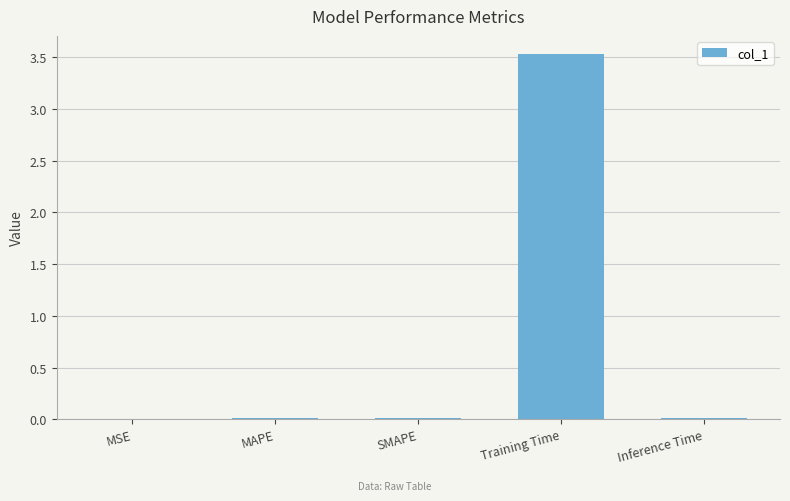

Are the bars horizontal?

No